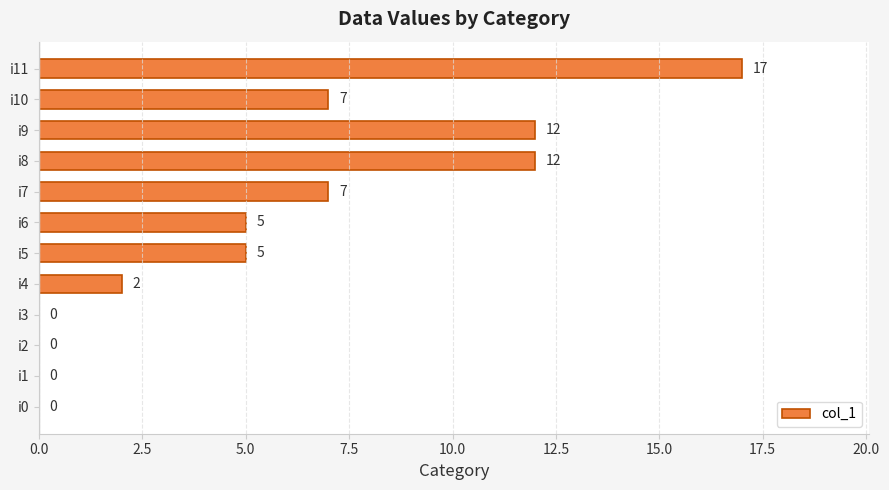

Reading top to bottom, list all the values displayed in this chart.

i11=17	i10=7	i9=12	i8=12	i7=7	i6=5	i5=5	i4=2	i3=0	i2=0	i1=0	i0=0